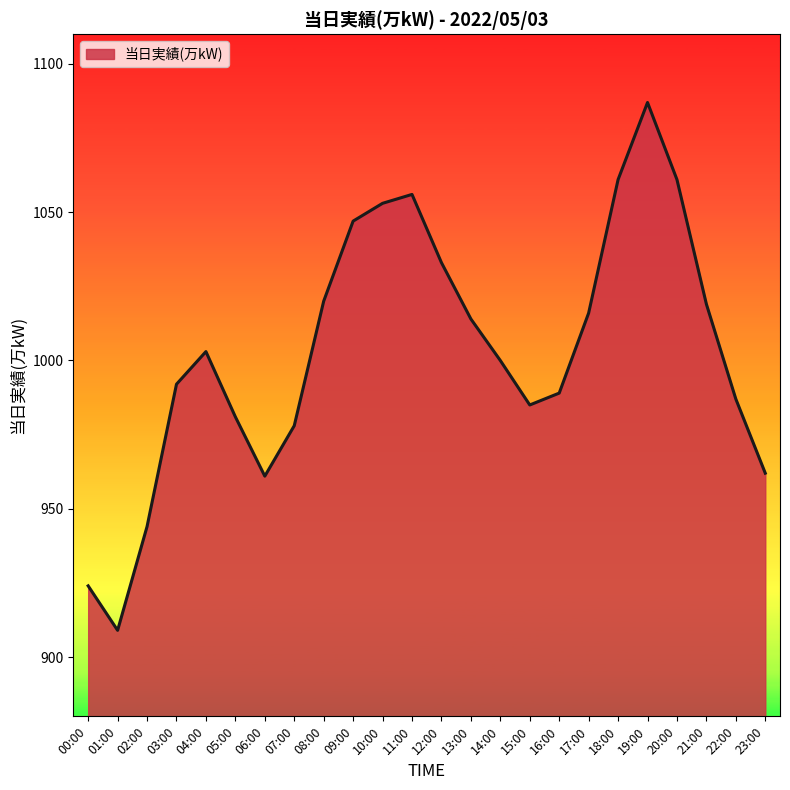

What position from the left is 20:00?

21